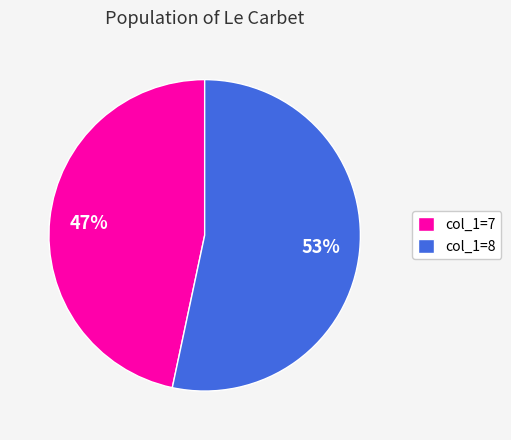

How many segments does this pie chart have?

2